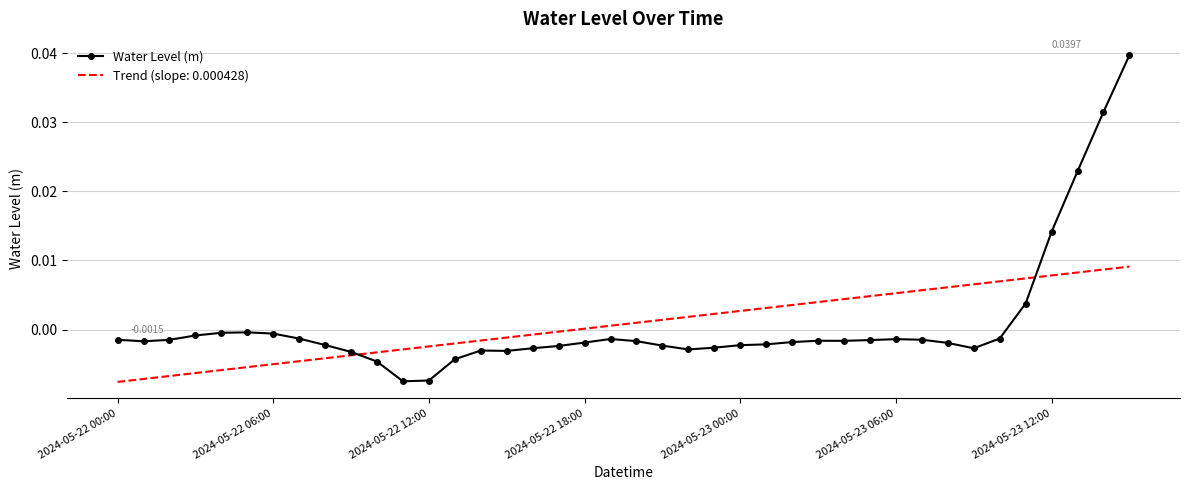

List the series in order of their peak value, lowest first.

Trend (slope: 0.000428), Water Level (m)